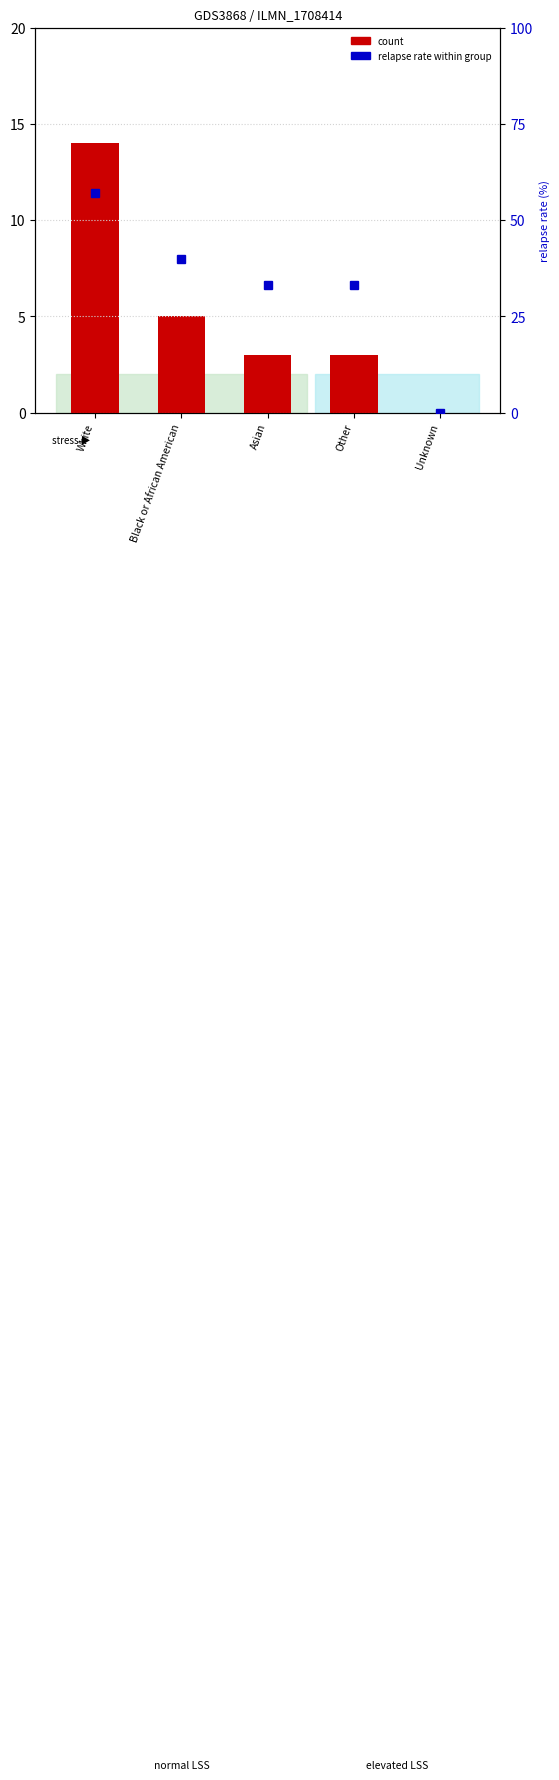

Rank the series by their maximum value, from highest to lowest.

relapse rate (%), count